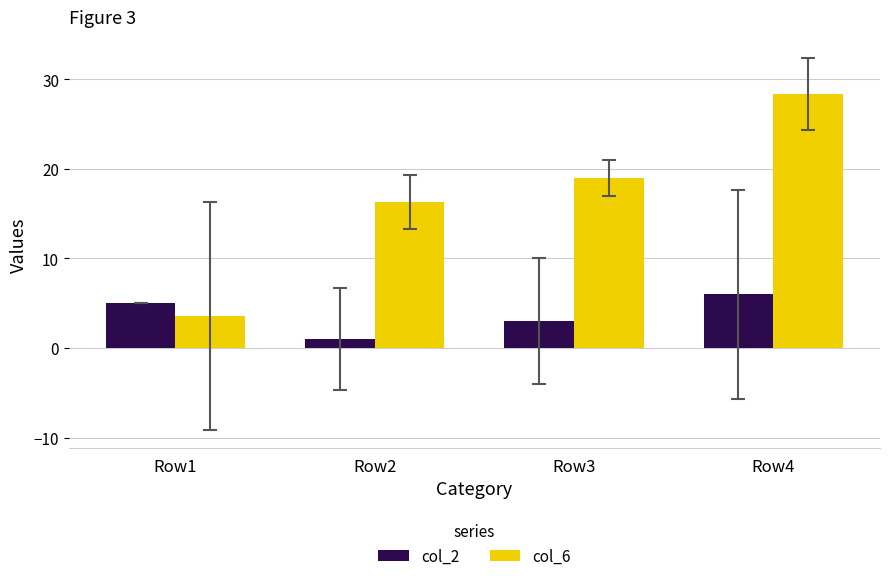

Are the bars grouped side by side (vs. stacked)?

Yes